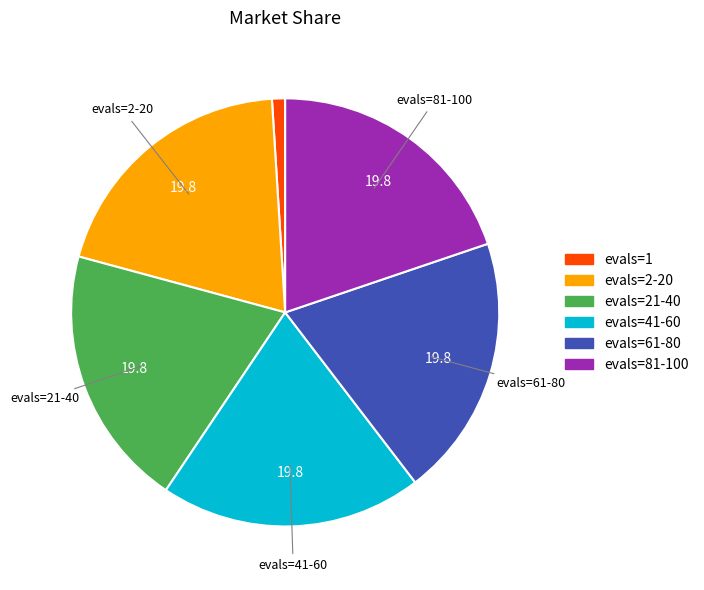

The evals=21-40 slice represents 20% of the pie. True or false?

True